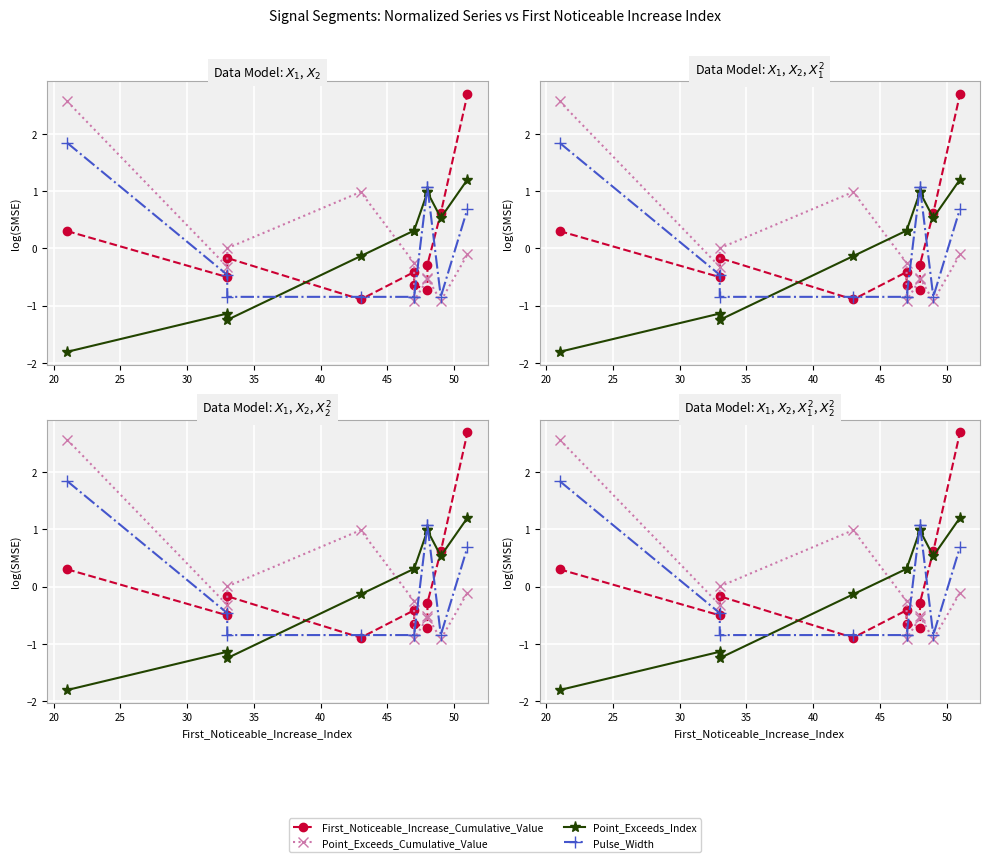

What is the maximum value shown in the chart?

2.7